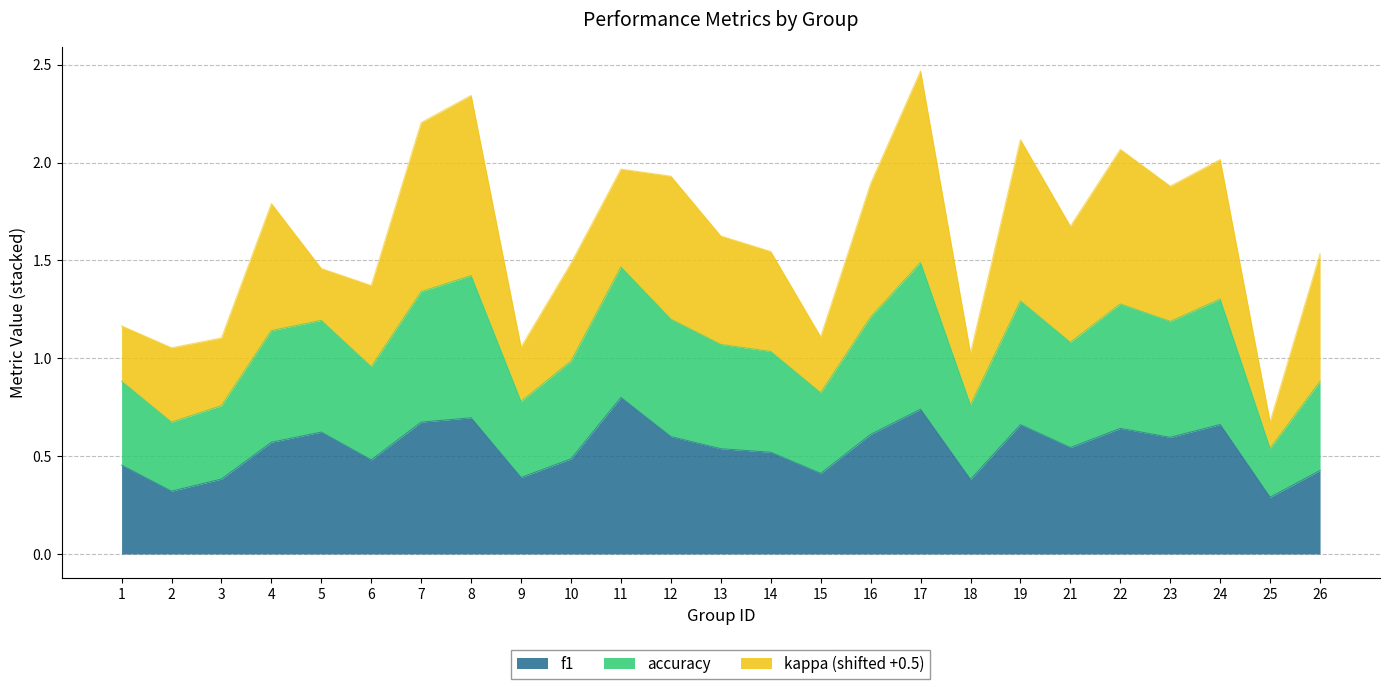

At which category is the sum across all series the highest?

17